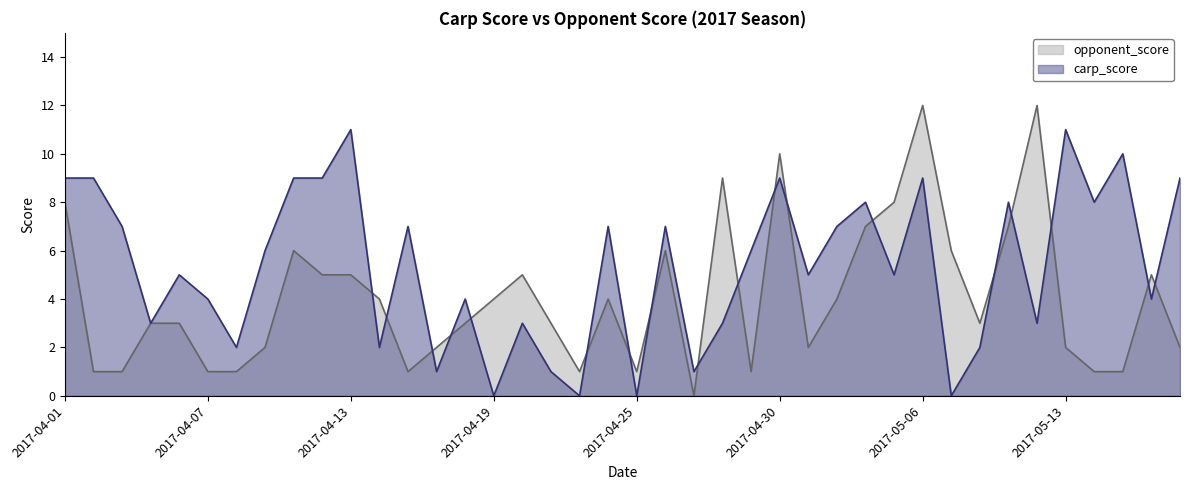

Between 2017-04-04 and 2017-04-12, which series saw the biggest shift?

opponent_score